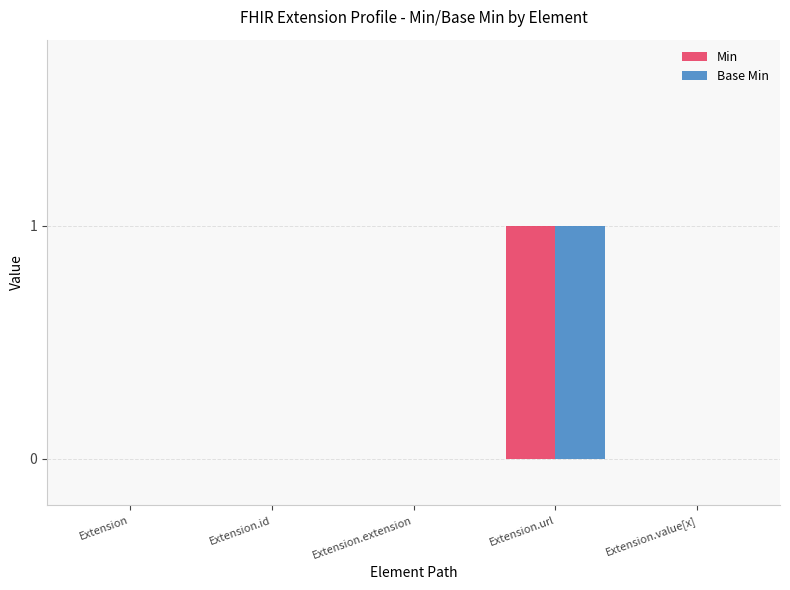

The value of Min at Extension.value[x] is 0. True or false?

True